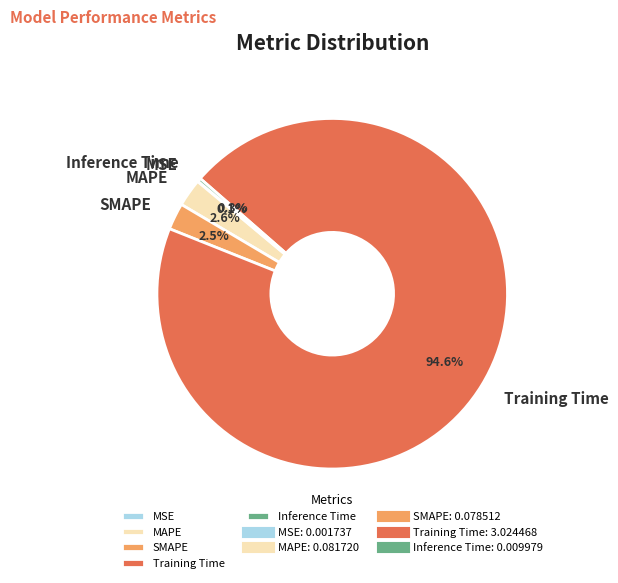

To the nearest percent, what is the combined percentage of MAPE and SMAPE?

5%